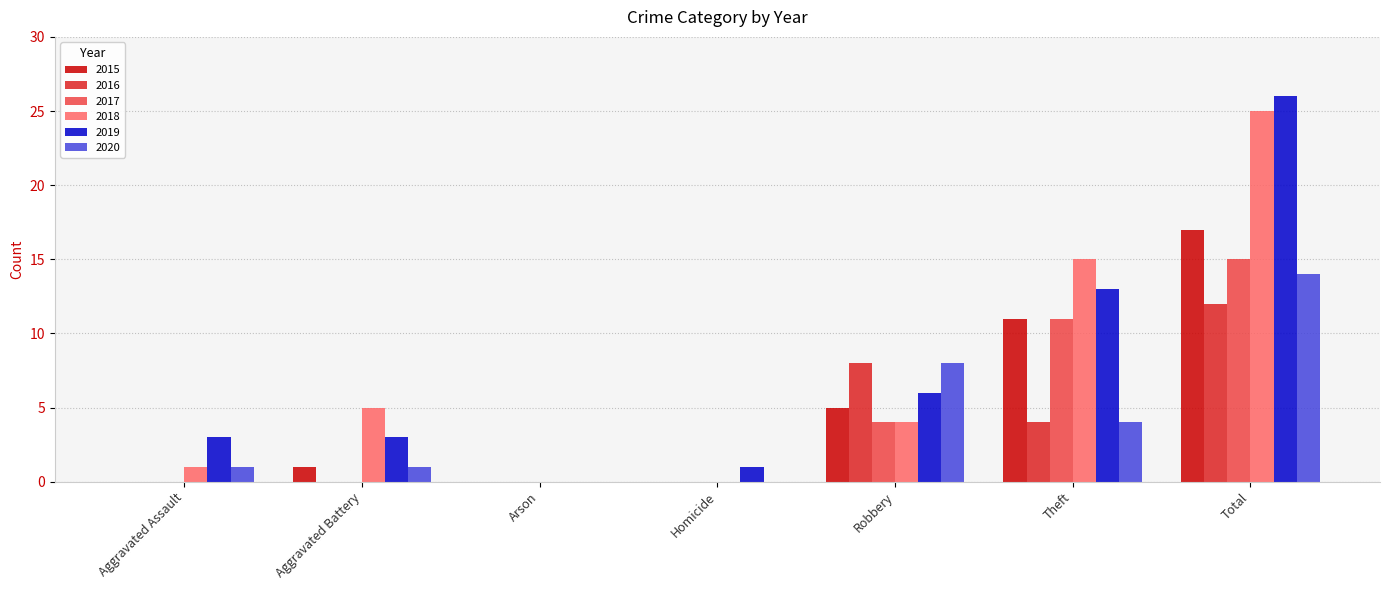

Reading left to right, extract all data points from this chart.

2015: 0	1	0	0	5	11	17
2016: 0	0	0	0	8	4	12
2017: 0	0	0	0	4	11	15
2018: 1	5	0	0	4	15	25
2019: 3	3	0	1	6	13	26
2020: 1	1	0	0	8	4	14